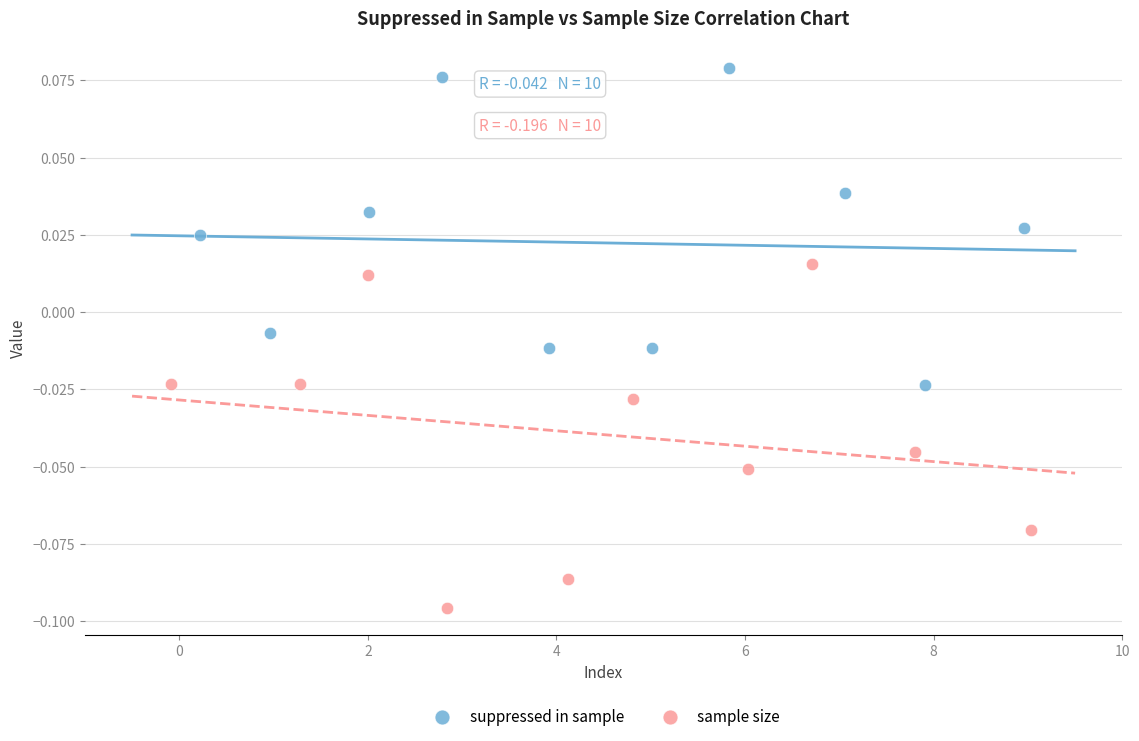

Which series has the widest spread of Y values?

sample size